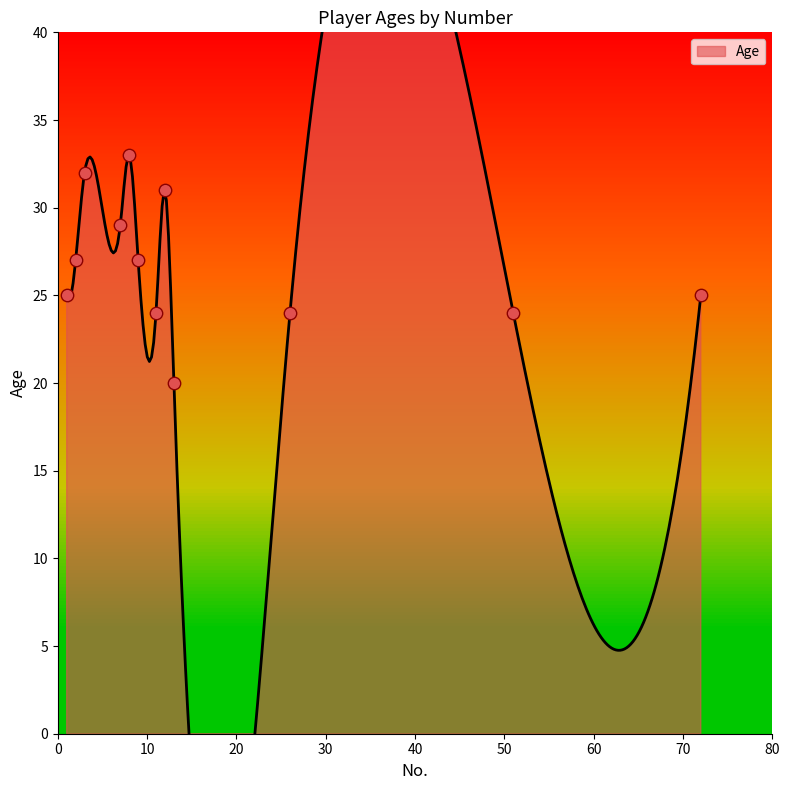

What is the change in value from 1 to 51?

-1